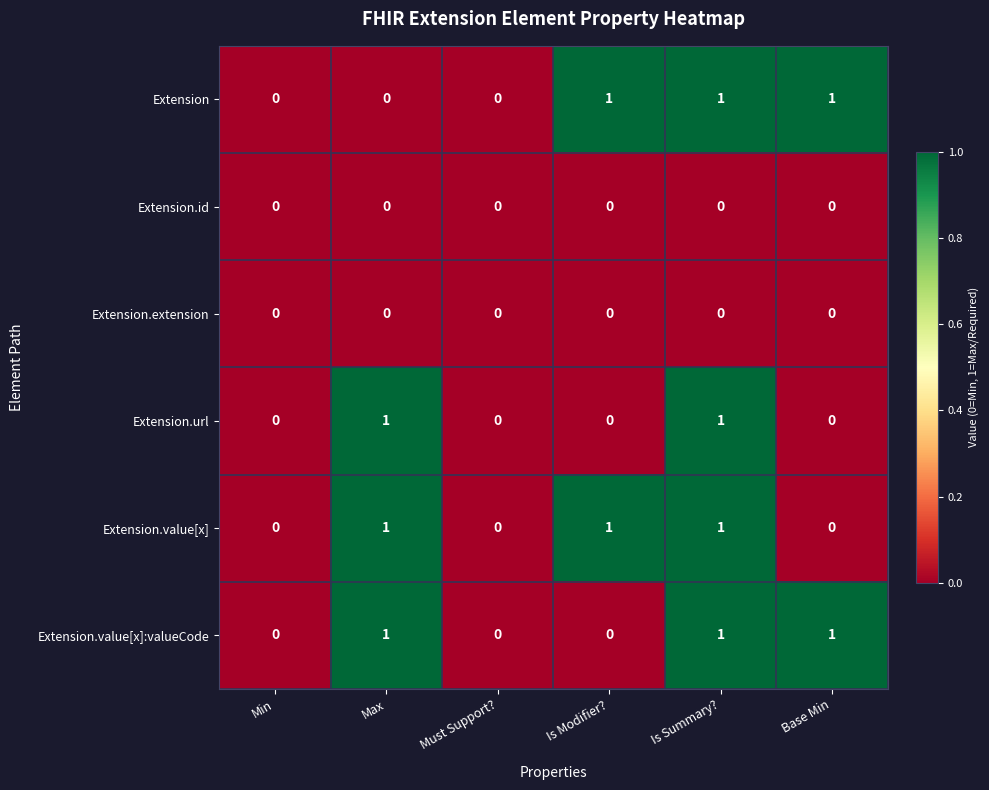

The value of Extension at Must Support? is -1. True or false?

False